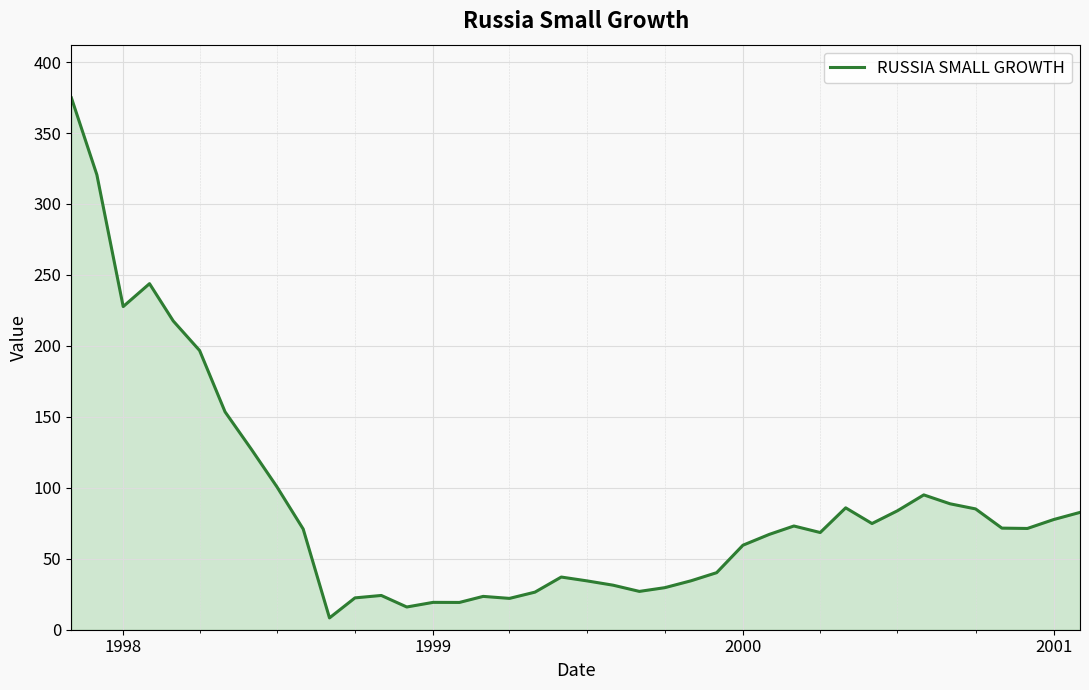

True or false: there are more than 1 points higher than both neighbors.

True